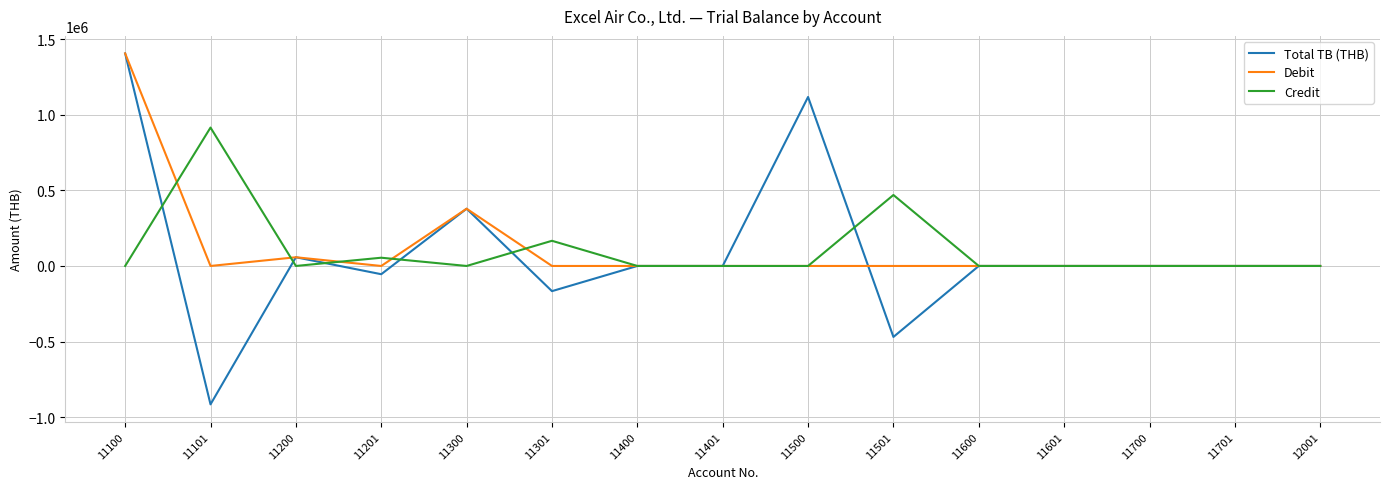

Where do Debit and Credit first cross each other?

11100 and 11101